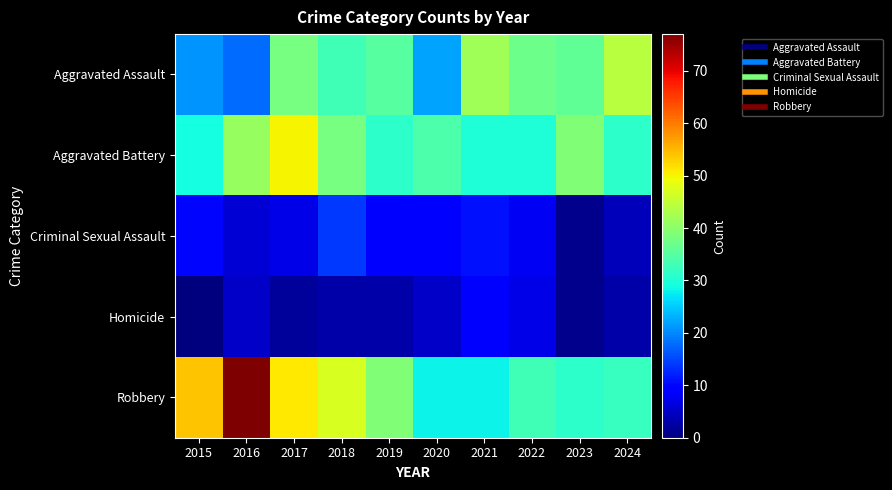

What is the total value across all series at 2021?

120